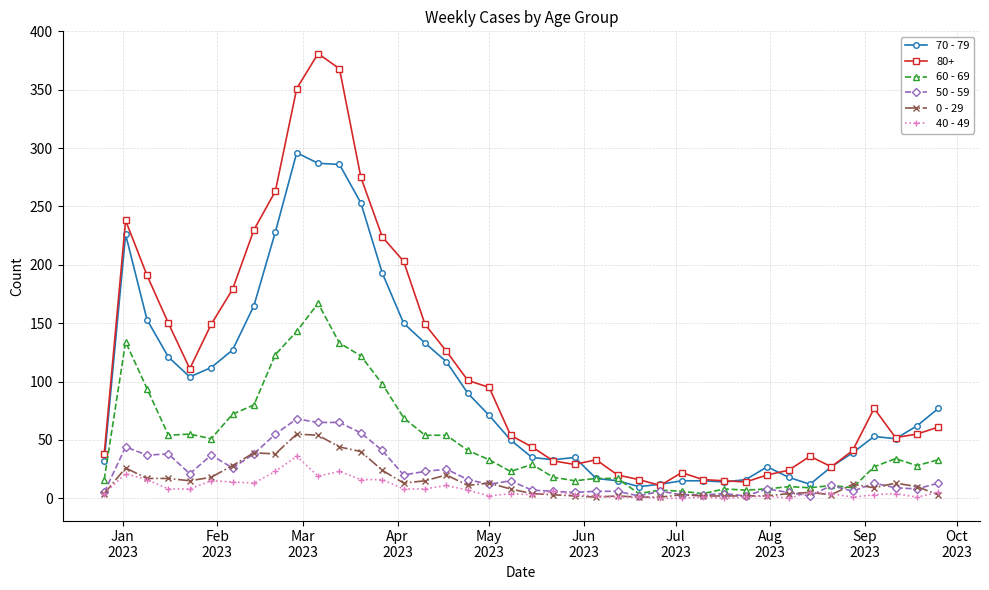

Which series has the largest total across all categories?

80+